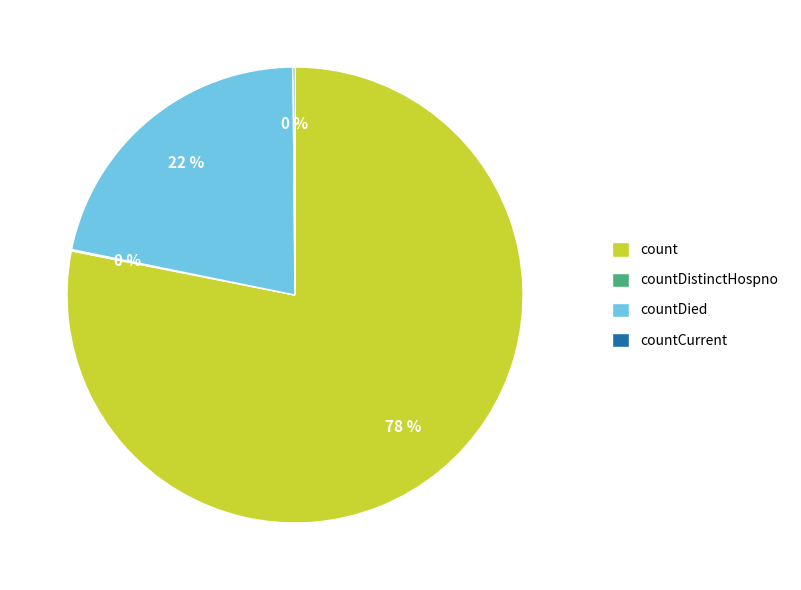

To the nearest percent, what is the average slice percentage?

25%